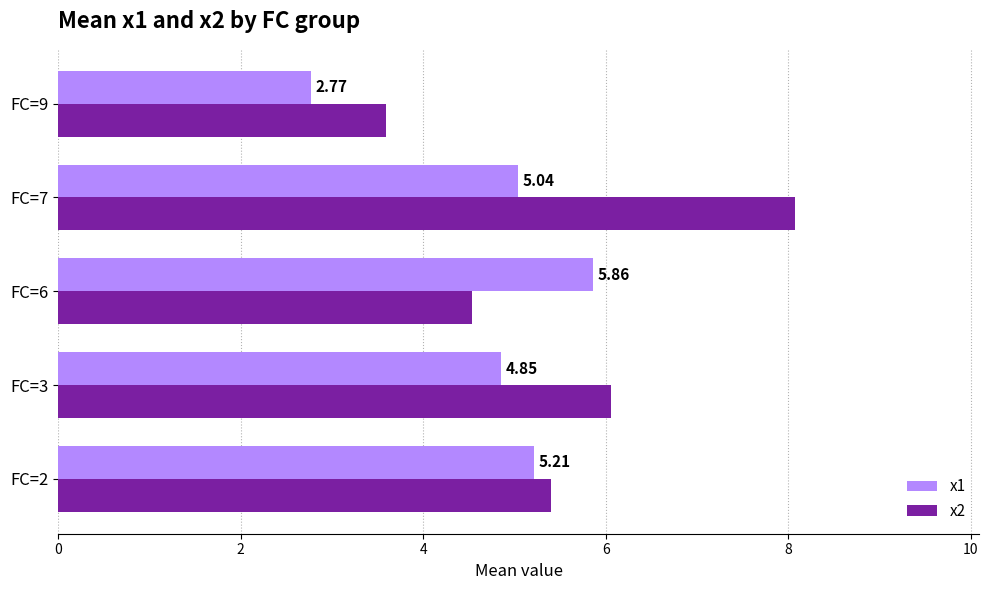

Rank the categories by x1 value from lowest to highest.

FC=9, FC=3, FC=7, FC=2, FC=6